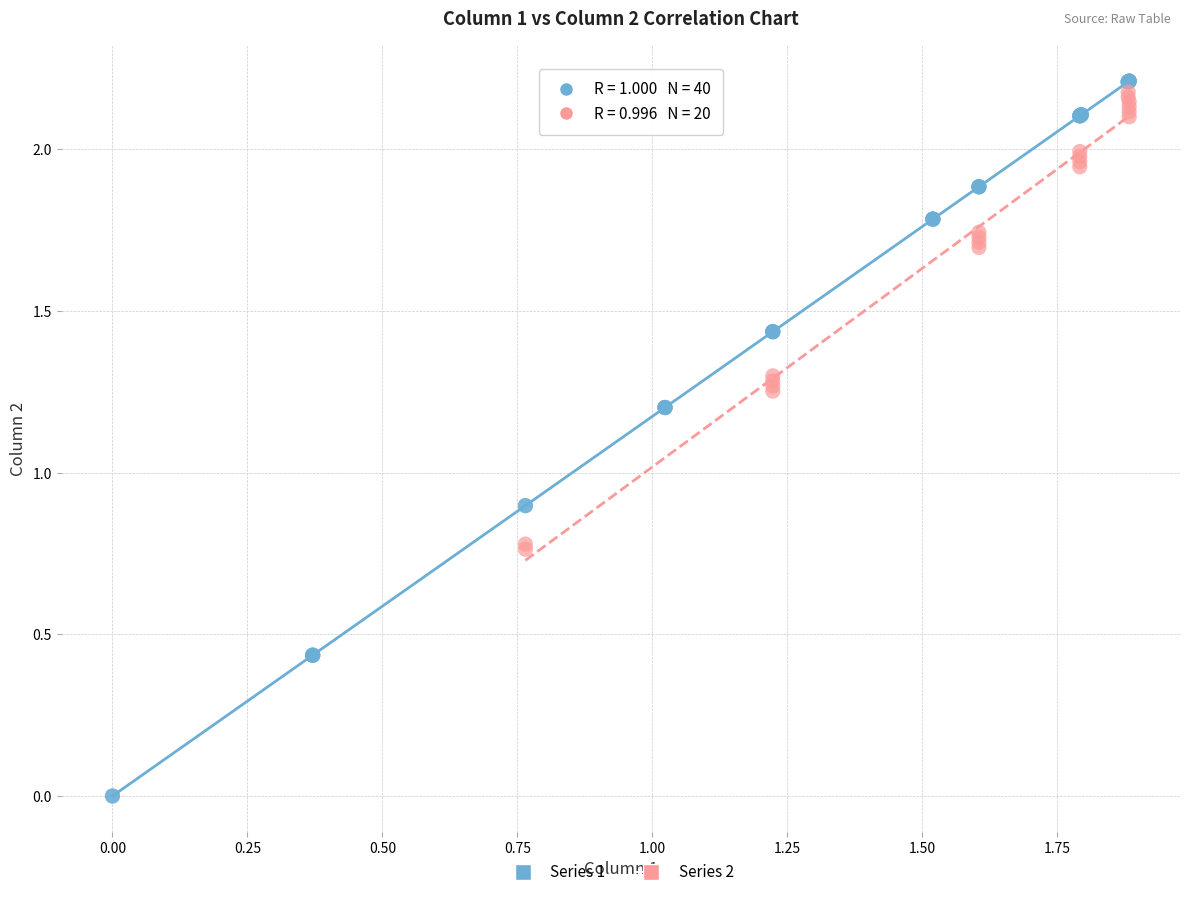

Which series contains the lowest Y value?

Series 1